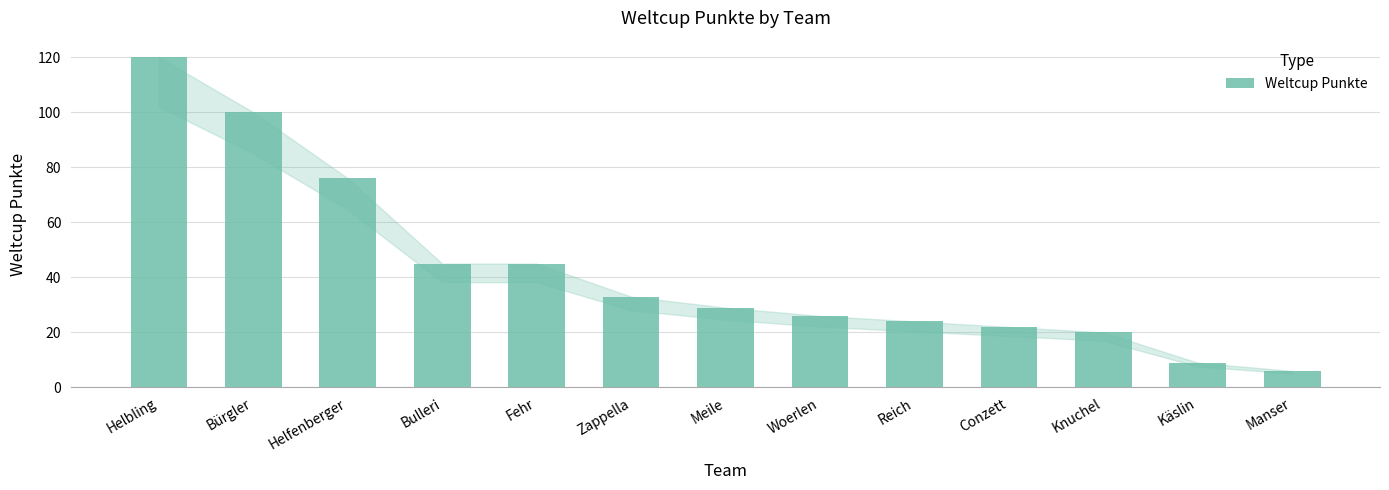

Does the chart contain any negative values?

No